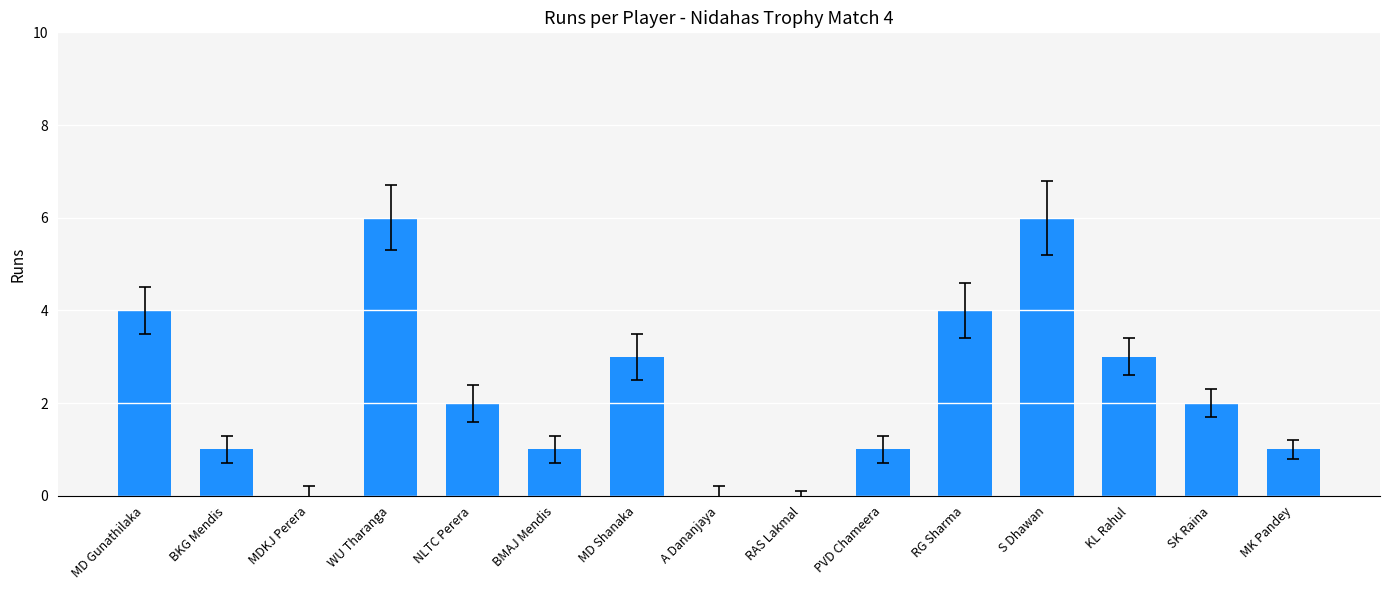

Count the number of data series in this chart.

1